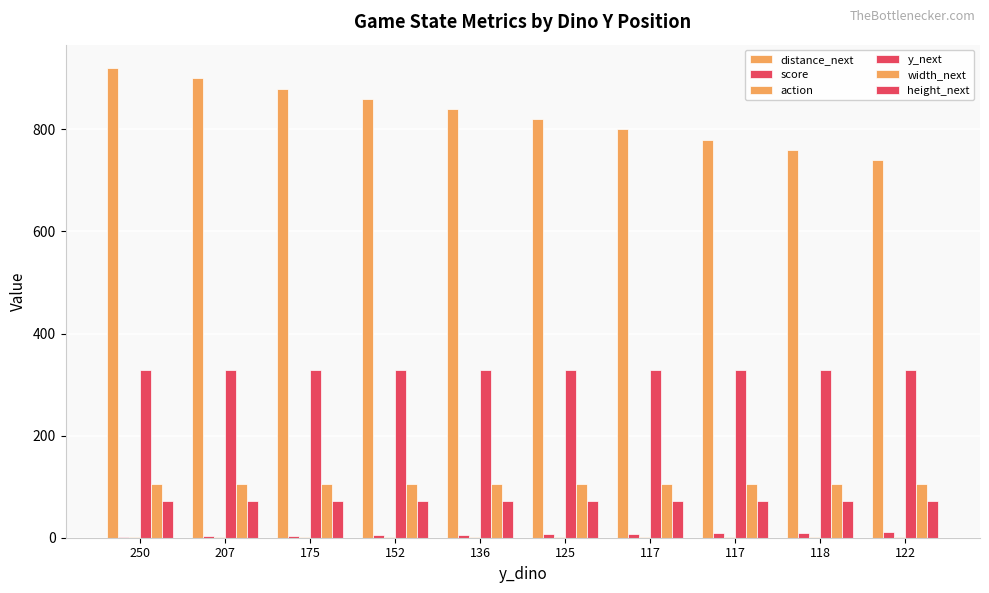

Count the number of data series in this chart.

6